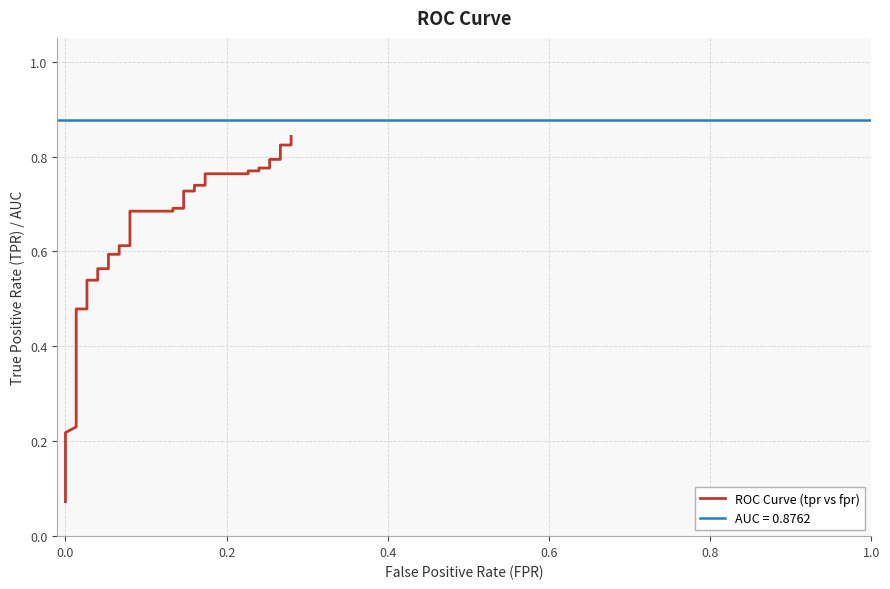

What is the average value?

0.6